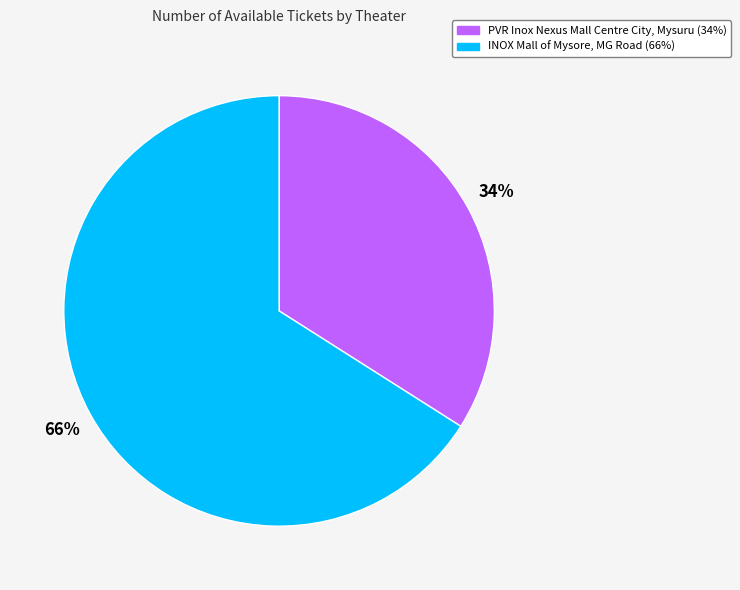

Between PVR Inox Nexus Mall Centre City, Mysuru and INOX Mall of Mysore, MG Road, which is larger?

INOX Mall of Mysore, MG Road